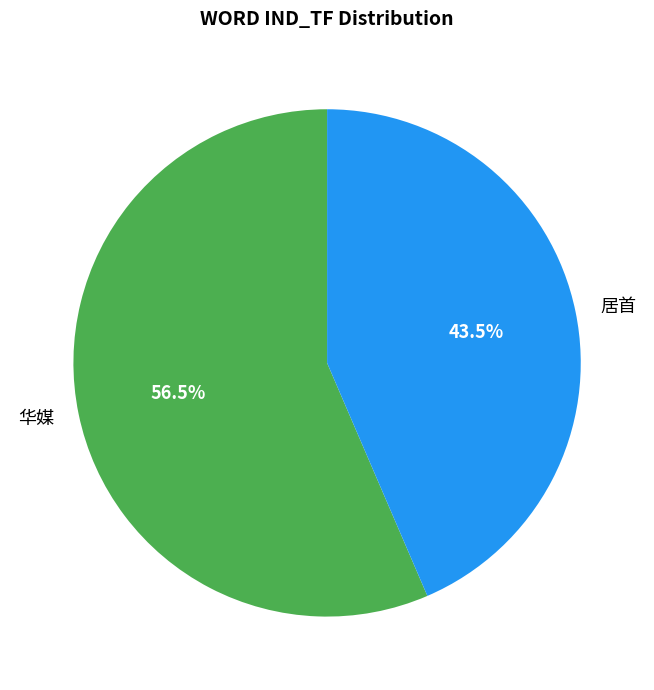

Is the sum of 华媒 and 居首 greater than half?

Yes